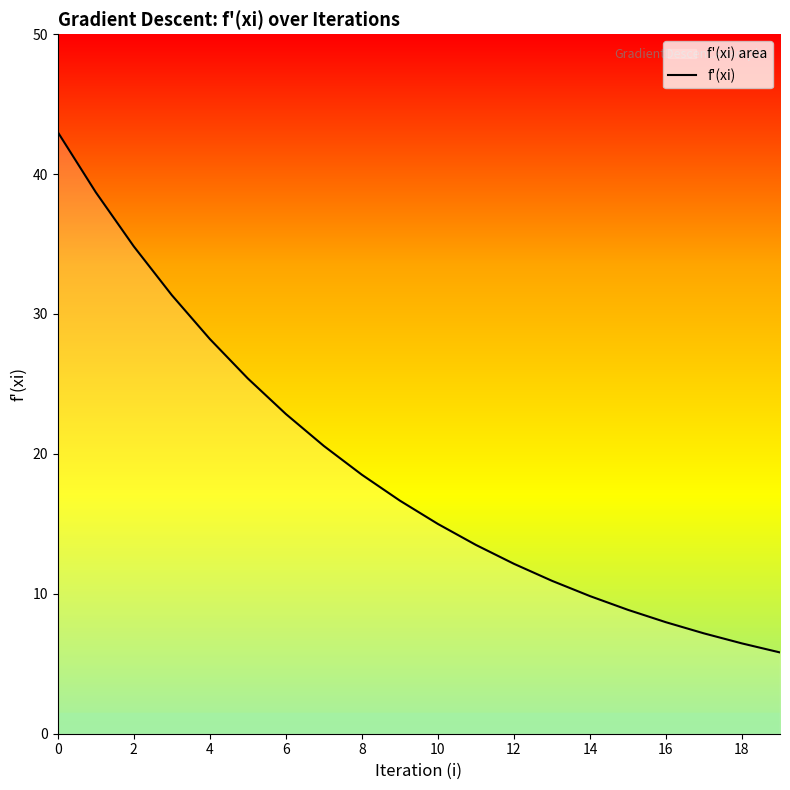

What is the change in value from 4 to 18?

-21.8